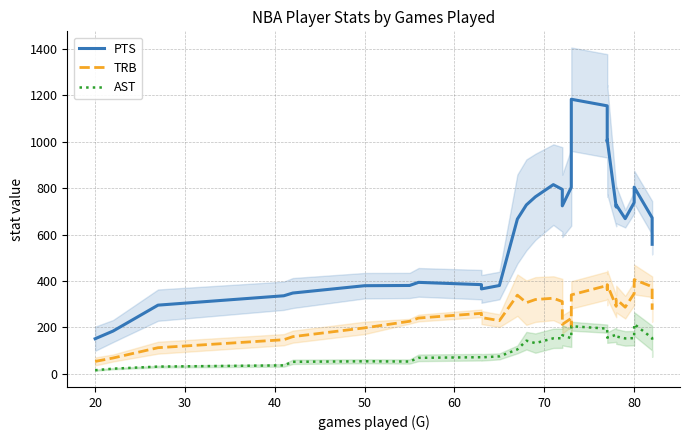

In PTS, how many points are higher than both neighbors (excluding endpoints)?

6